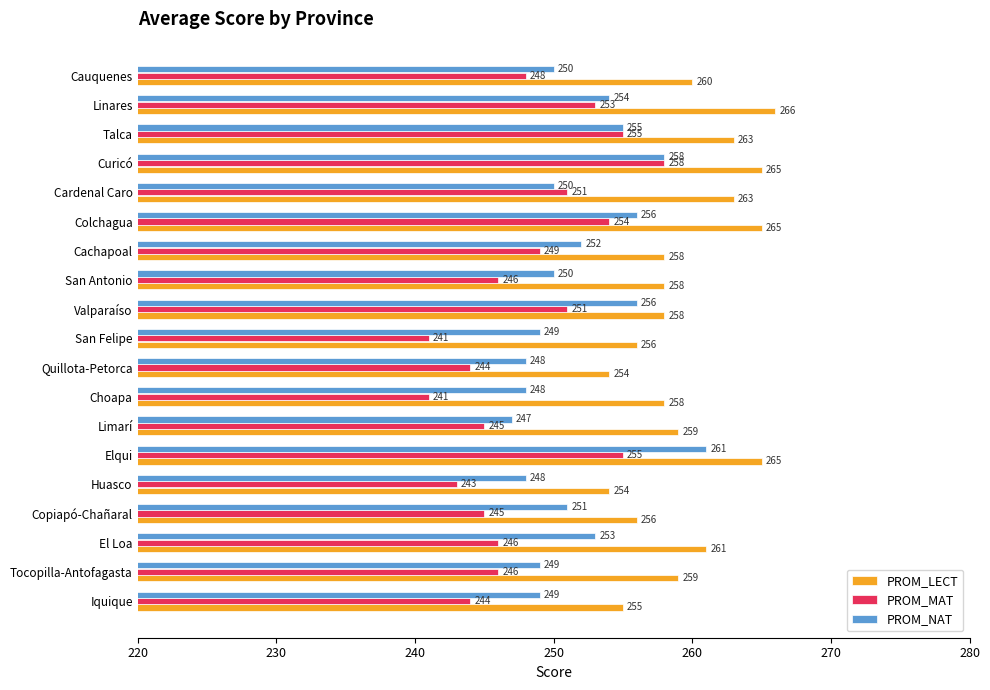

Which series has the largest range (max minus min)?

PROM_MAT